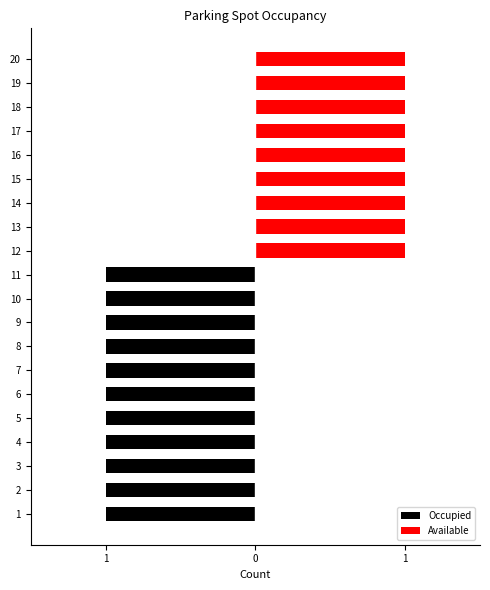

Where is Occupied nearest to the value 0?

12